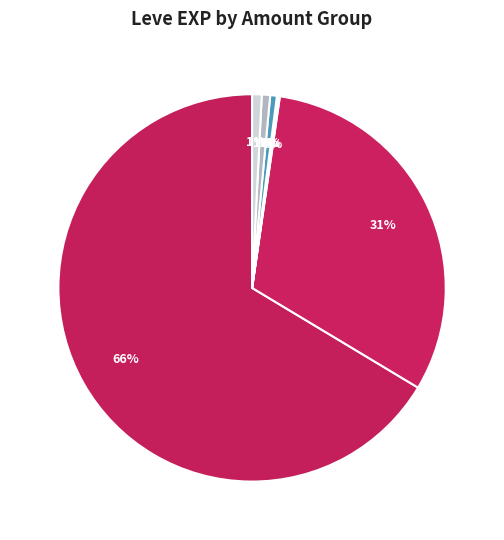

Which category has the biggest portion of the pie?

112